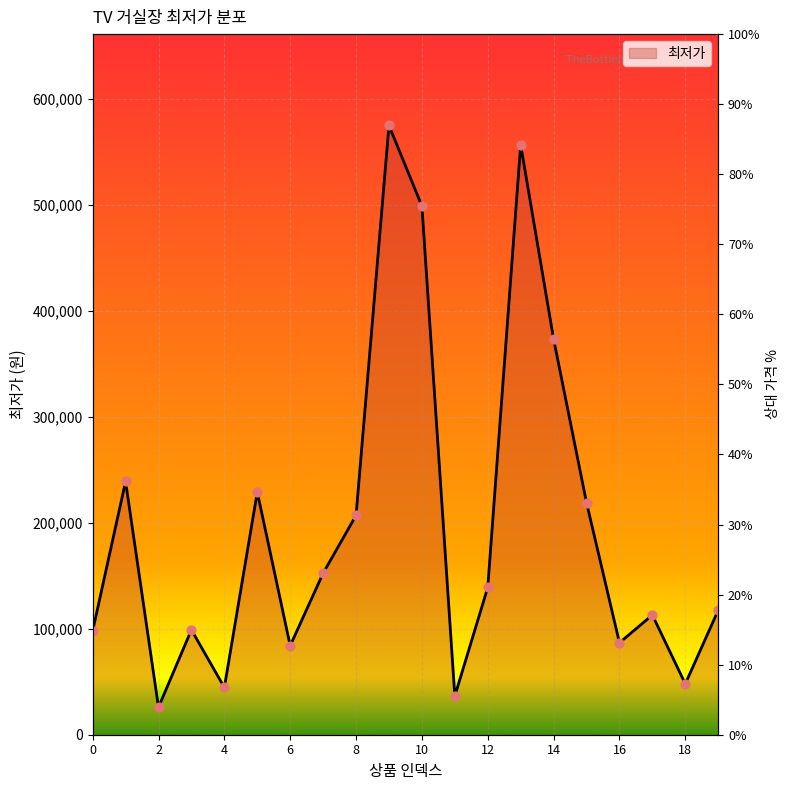

Between 1 and 14, which is larger?

14